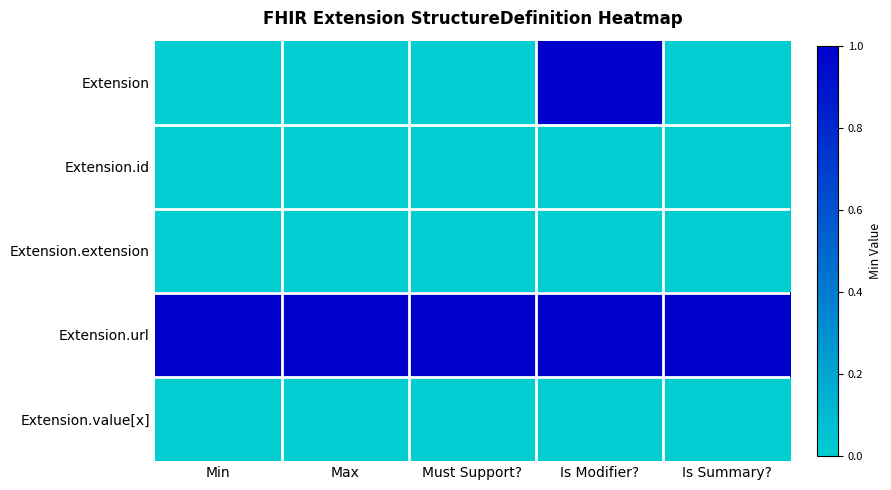

Between Must Support? and Is Summary?, which is larger?

Must Support?